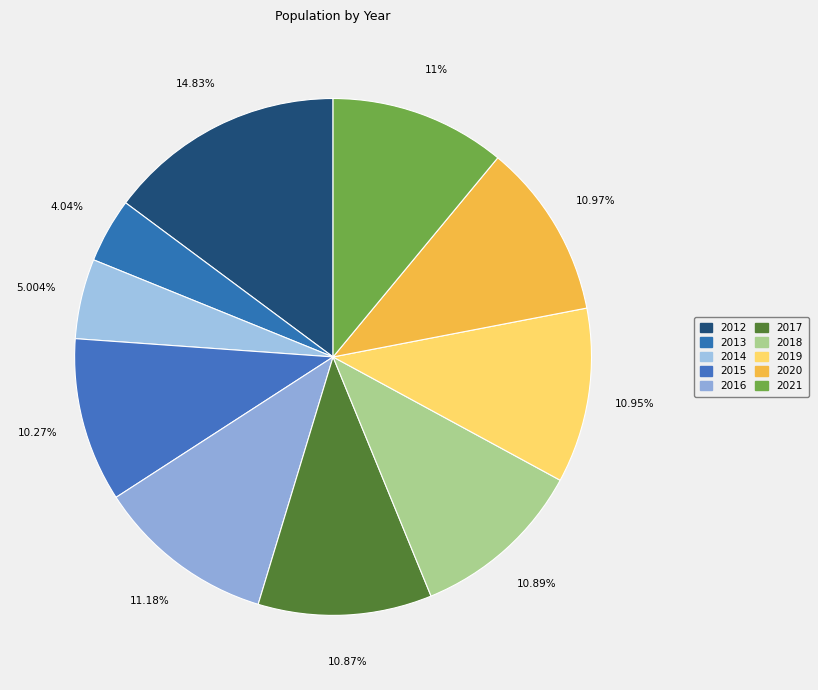

True or false: 2020 accounts for 16% of the total.

False